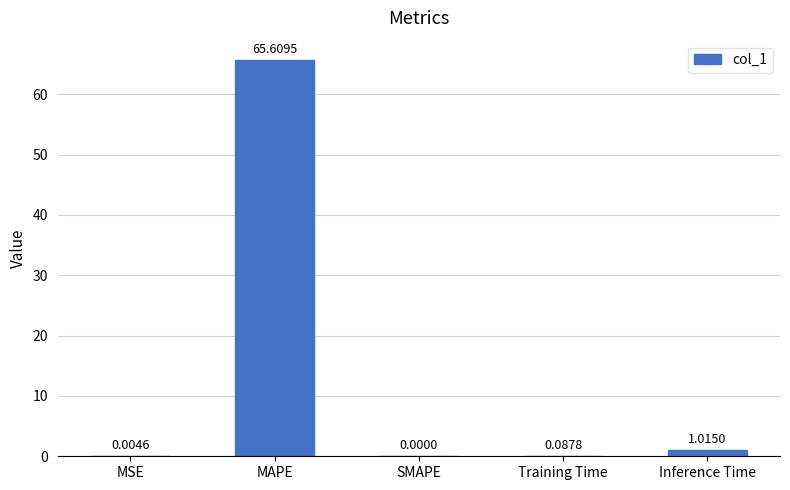

What is the change in value from MSE to Training Time?

+0.1